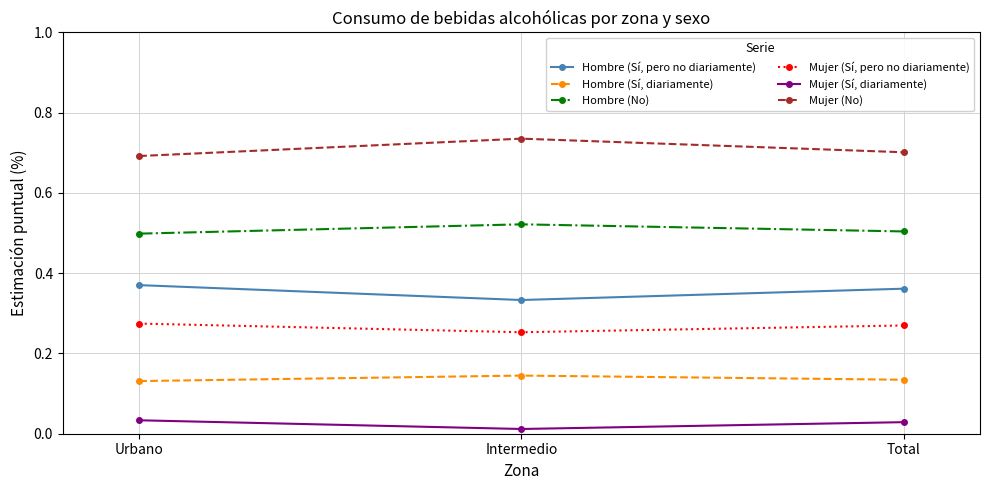

Rank the series at Intermedio from highest to lowest value.

Mujer (No), Hombre (No), Hombre (Sí, pero no diariamente), Mujer (Sí, pero no diariamente), Hombre (Sí, diariamente), Mujer (Sí, diariamente)